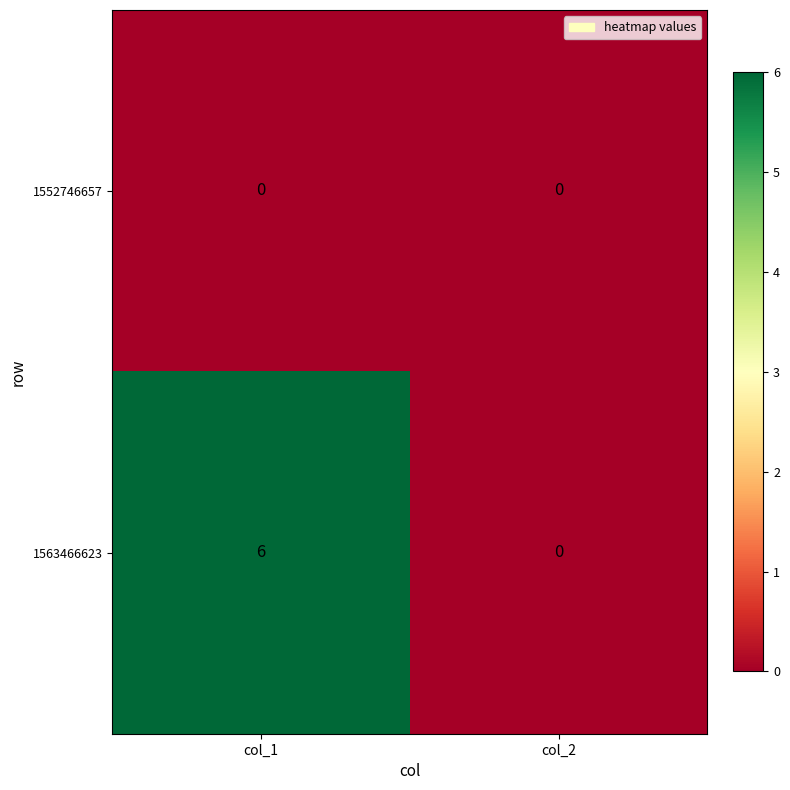

Between col_1 and col_2, which series saw the biggest shift?

1563466623